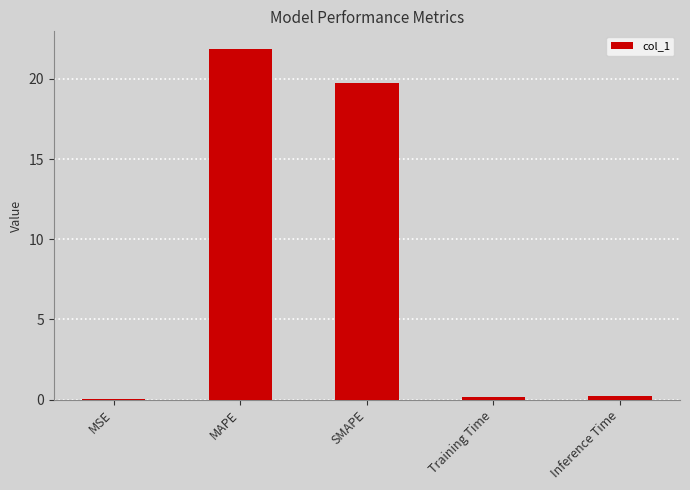

Which has a higher value, Training Time or SMAPE?

SMAPE